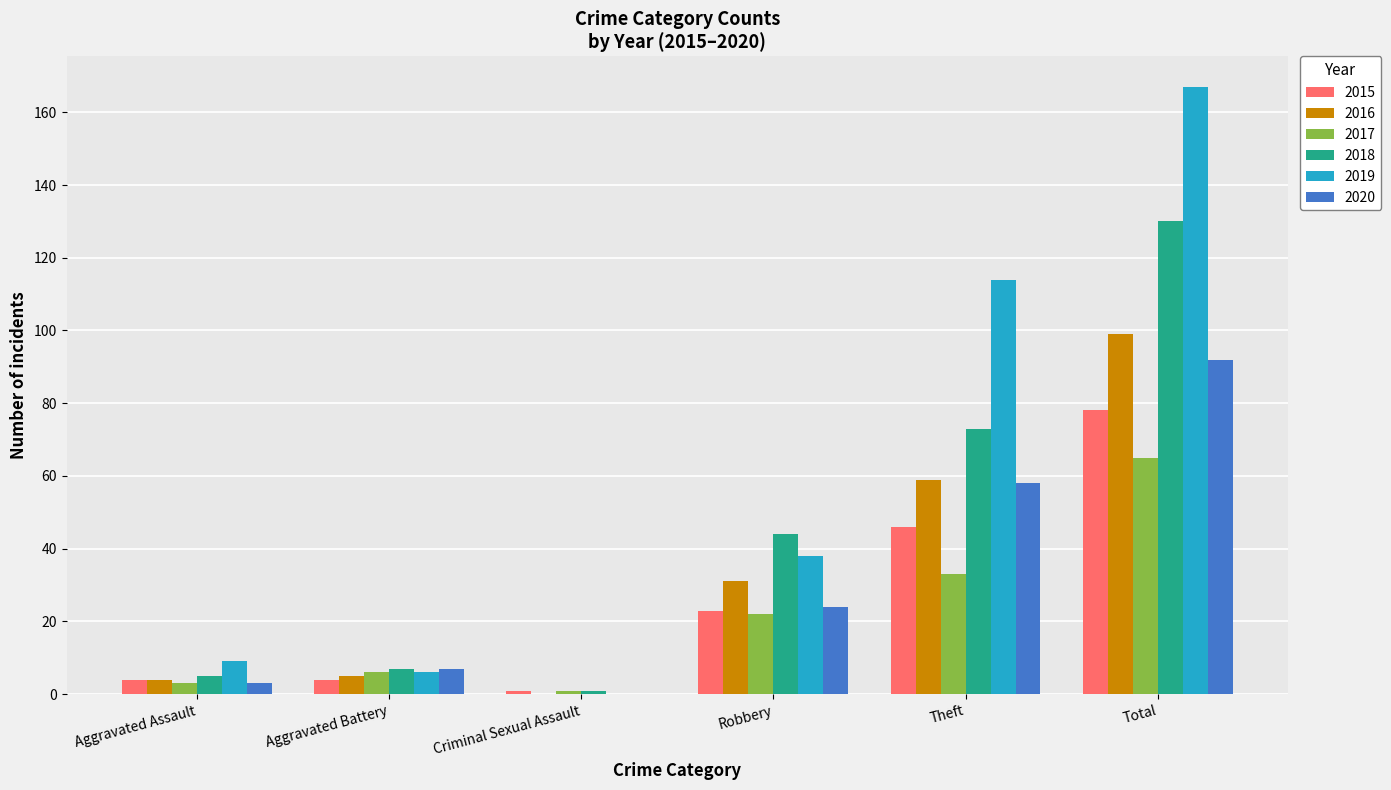

How many values in 2016 are above zero?

5